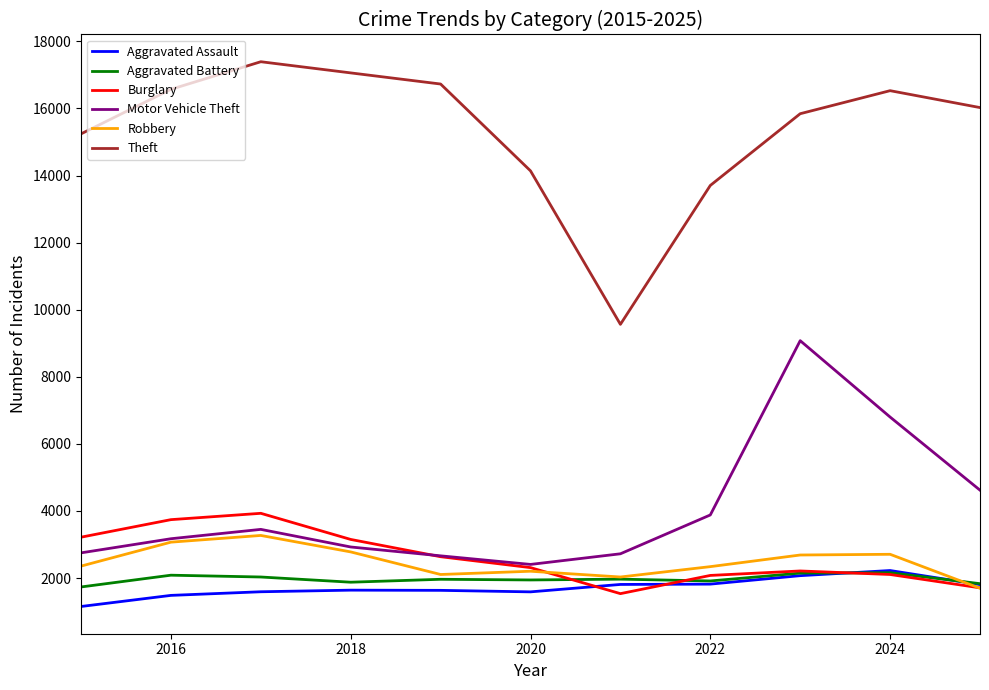

What is the minimum value for Motor Vehicle Theft?

2405